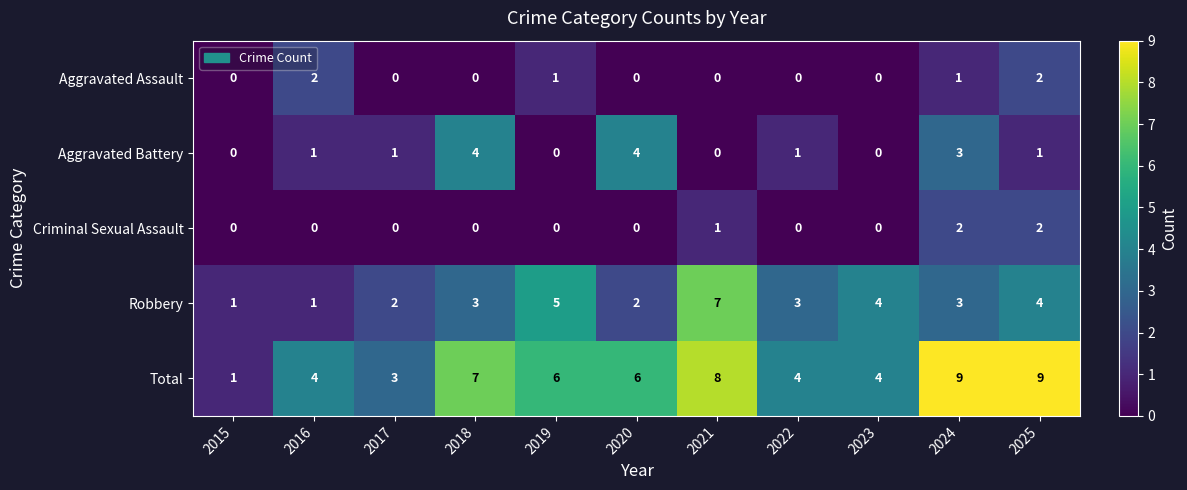

What is the sum of all Aggravated Battery values?

15